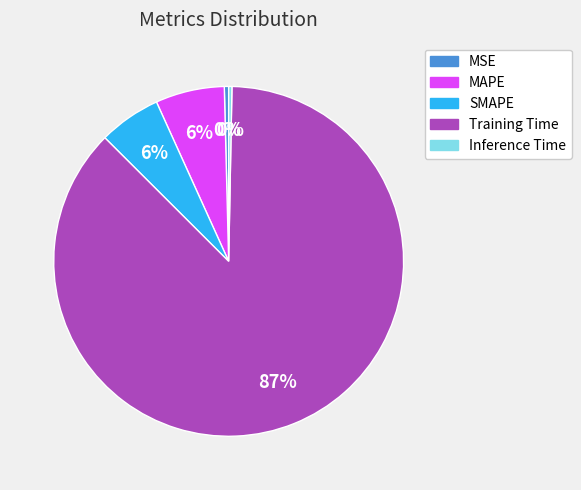

Is it true that MAPE is 1% of the pie?

False